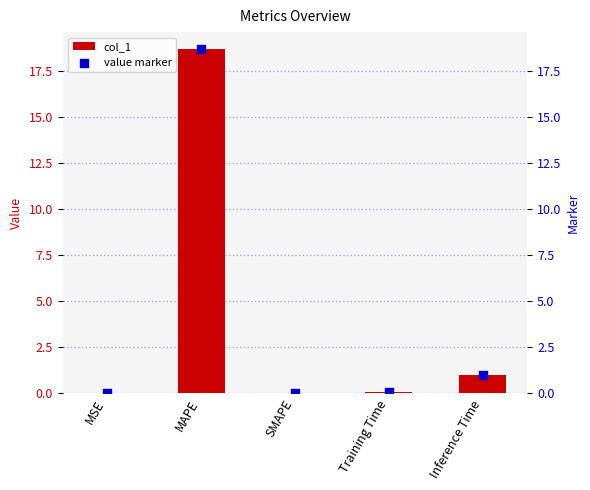

Which series has the widest spread of Y values?

col_1